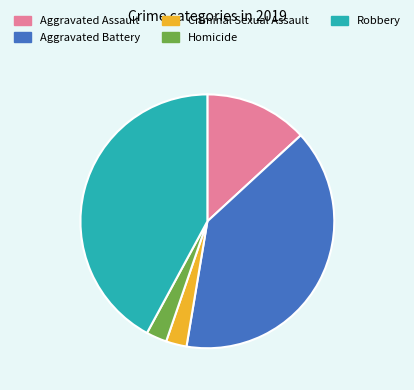

Count the number of slices in the pie.

5